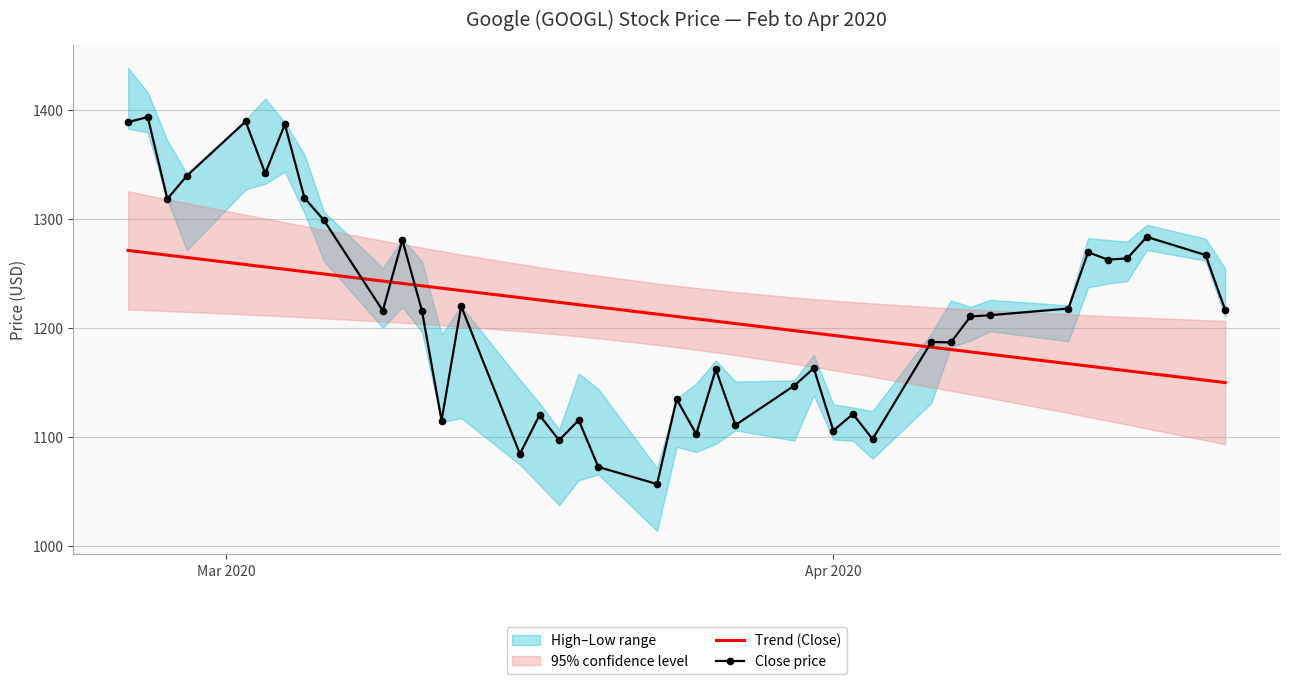

What is the maximum value for Trend (Close)?

1270.9